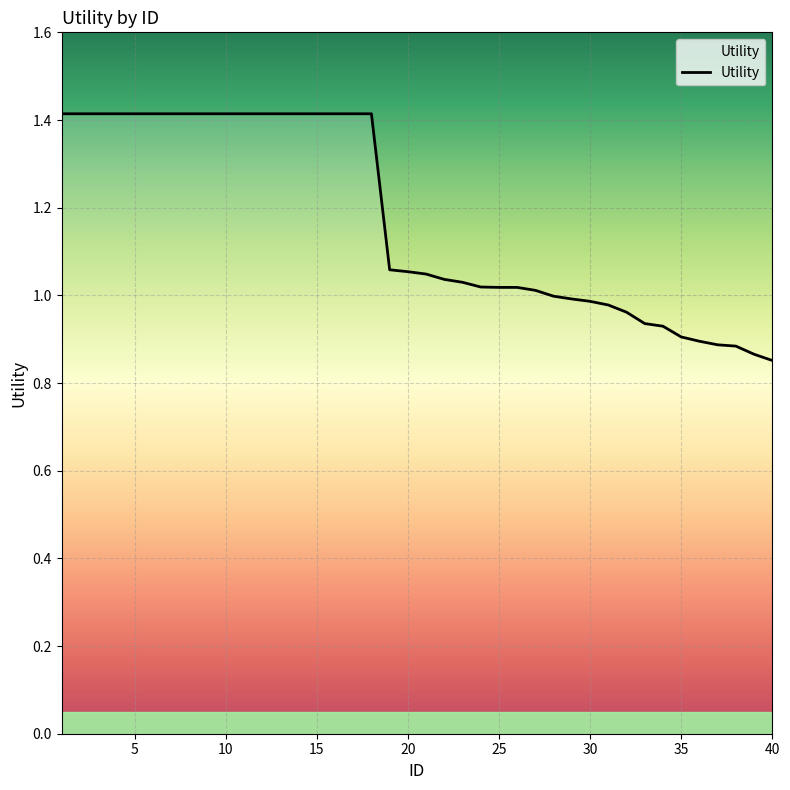

What is the difference between the maximum and minimum values?

0.6